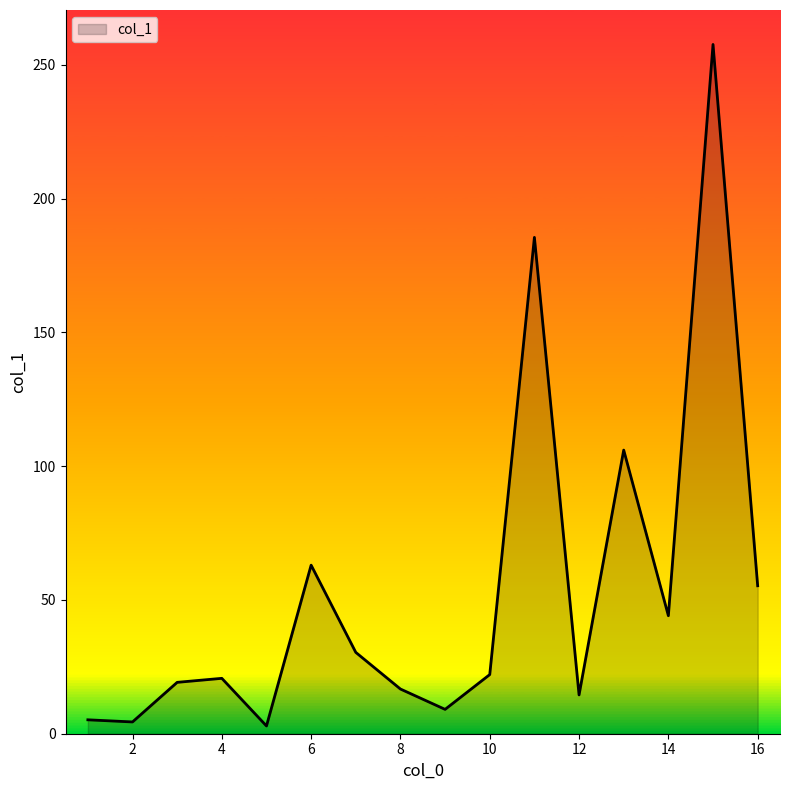

What is the greatest value displayed?

257.6